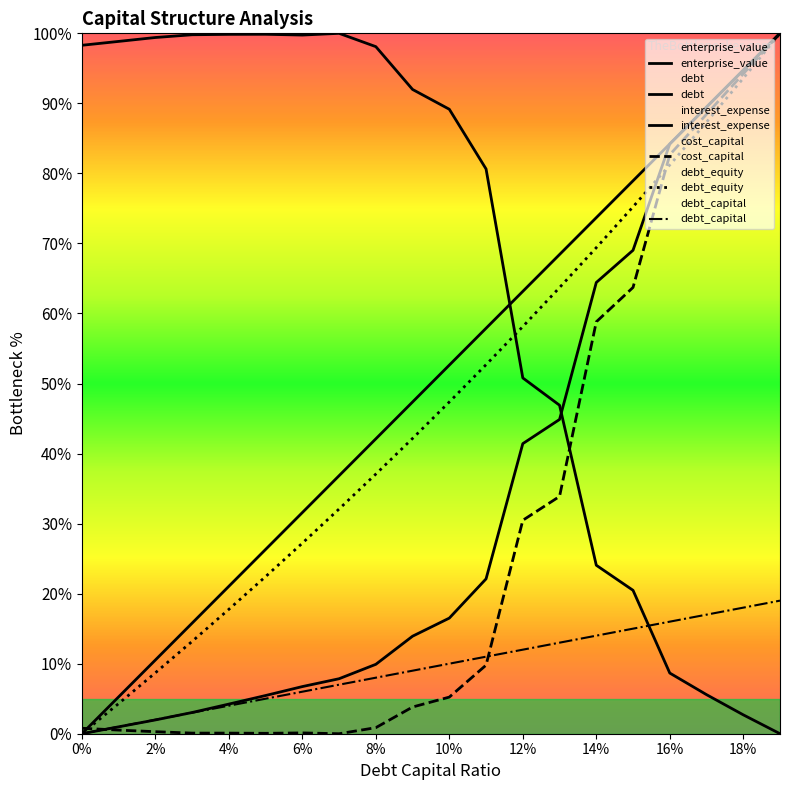

At which label is debt_equity closest to 50?

10